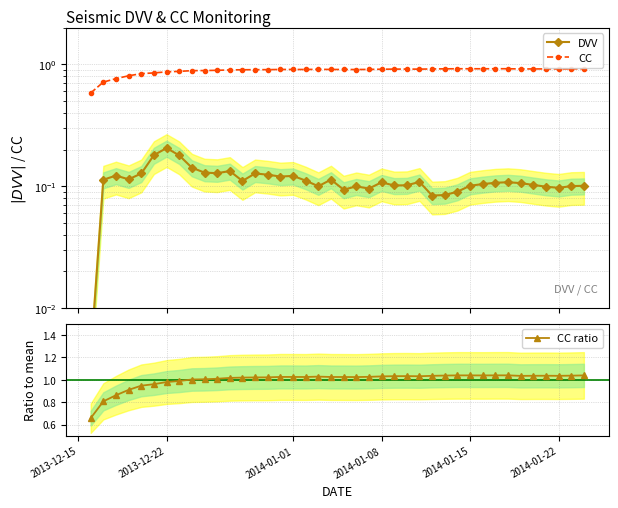

True or false: CC ratio has more than 1 interior local peaks.

True